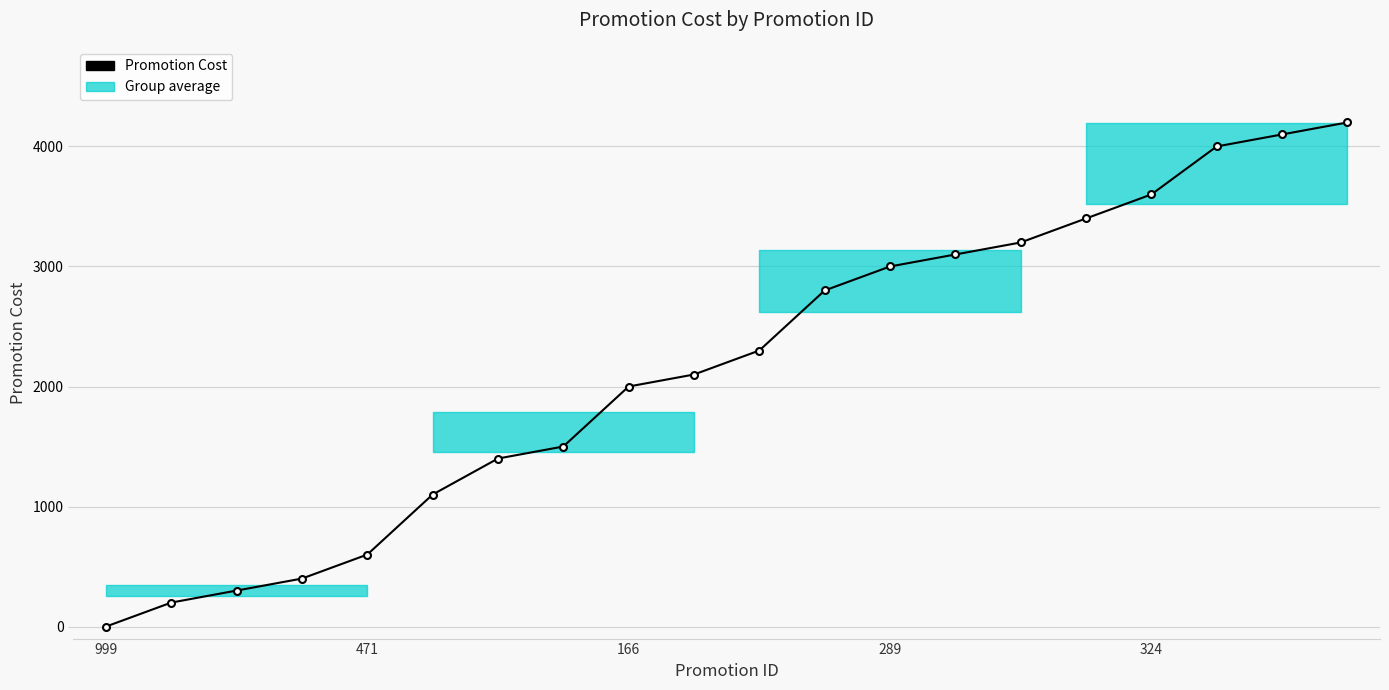

True or false: the data has more than 0 interior local peaks.

False